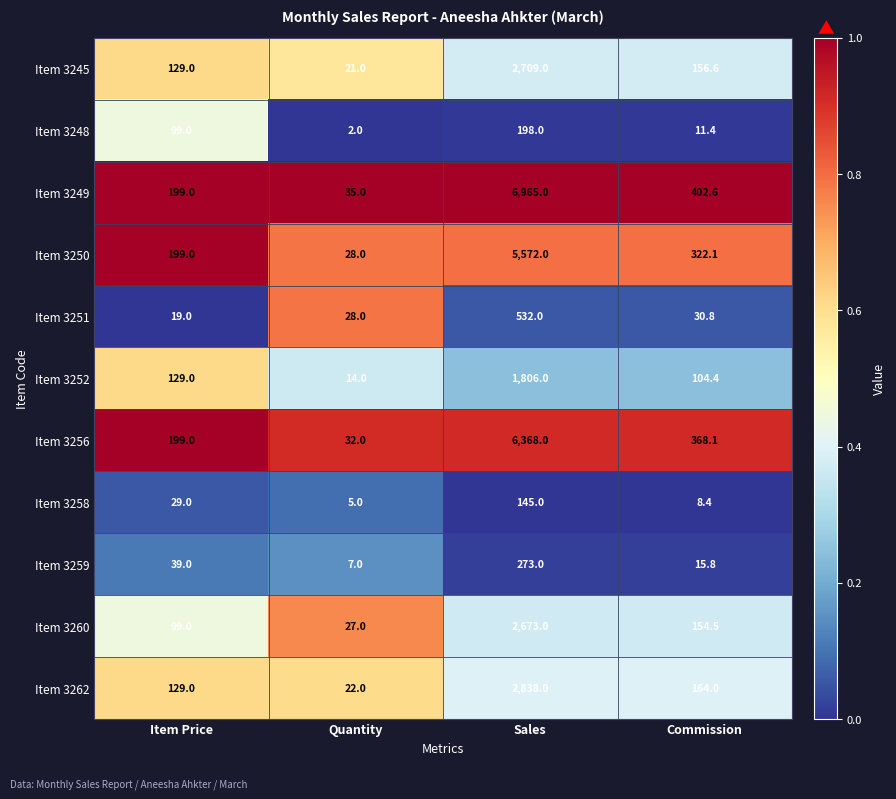

What is the difference between the second highest and second lowest values in the Item 3248 series?

87.6